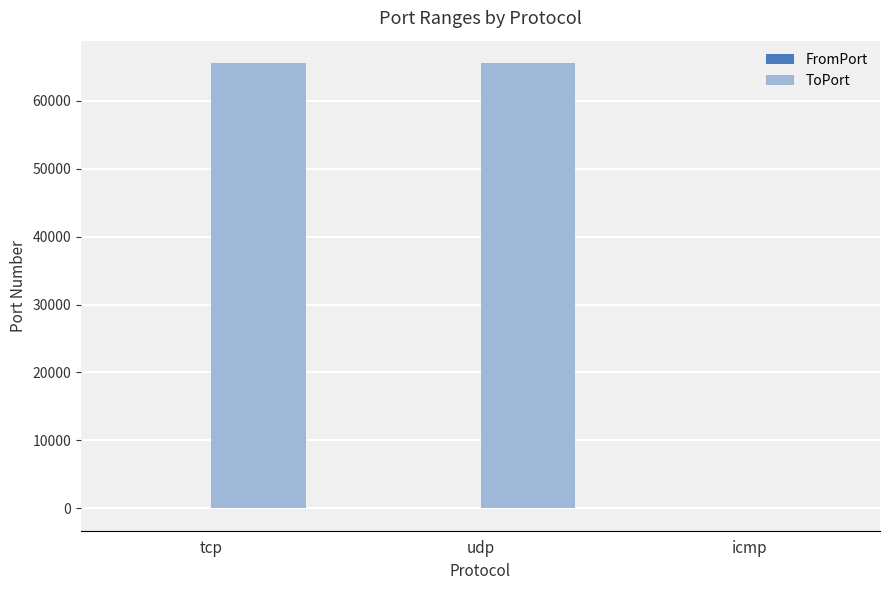

Does the chart contain stacked bars?

No